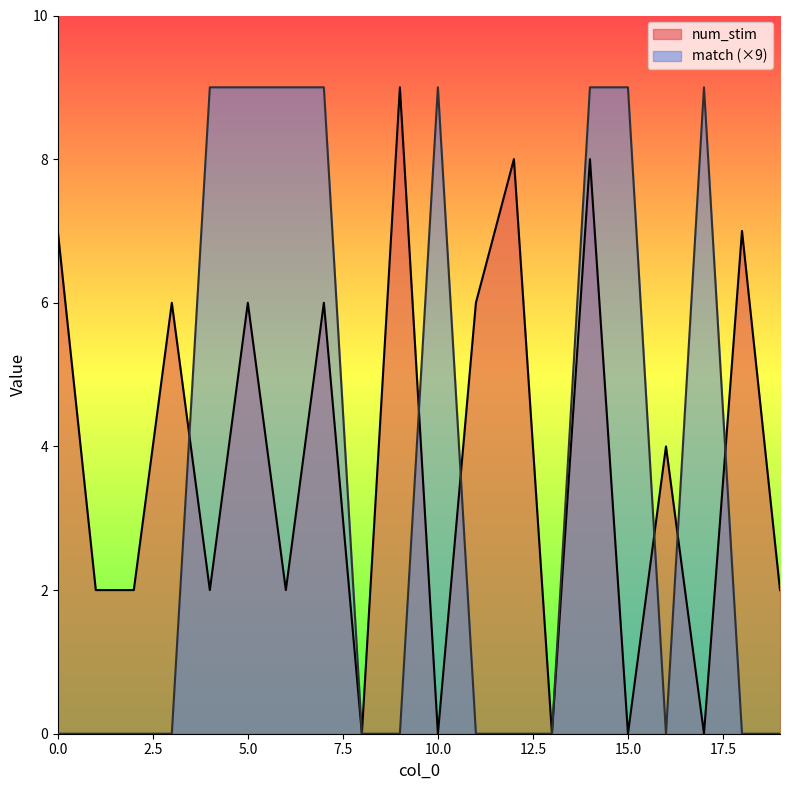

How many values in match are above zero?

8